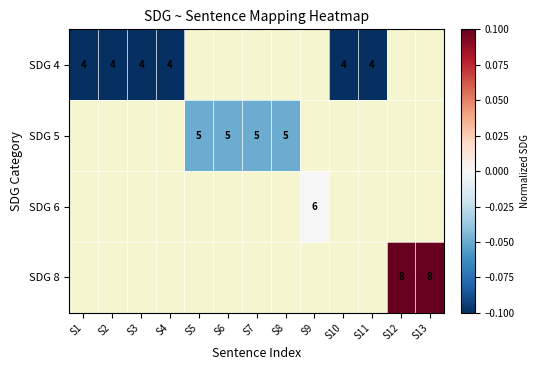

What is the greatest value displayed?

0.1